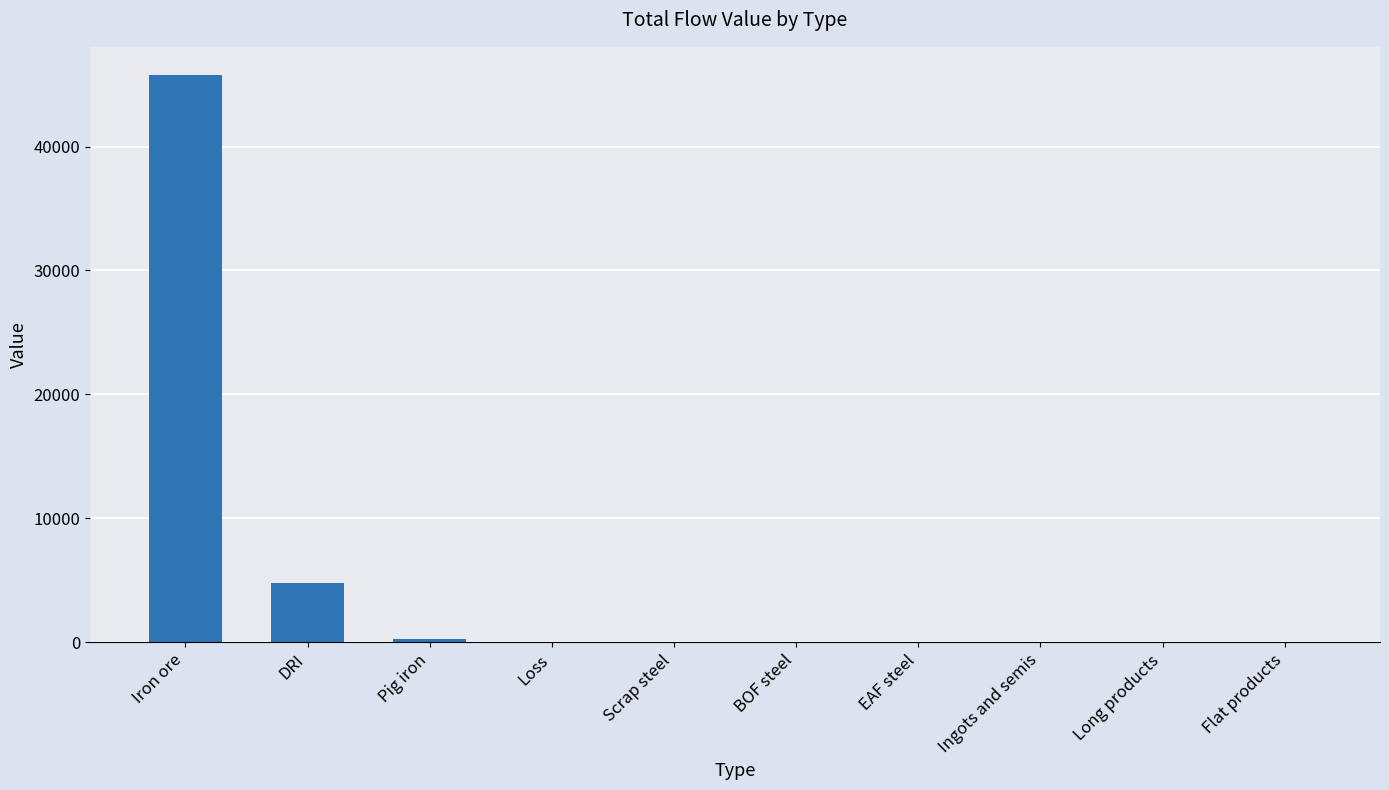

The value at DRI is 4814.3. True or false?

True